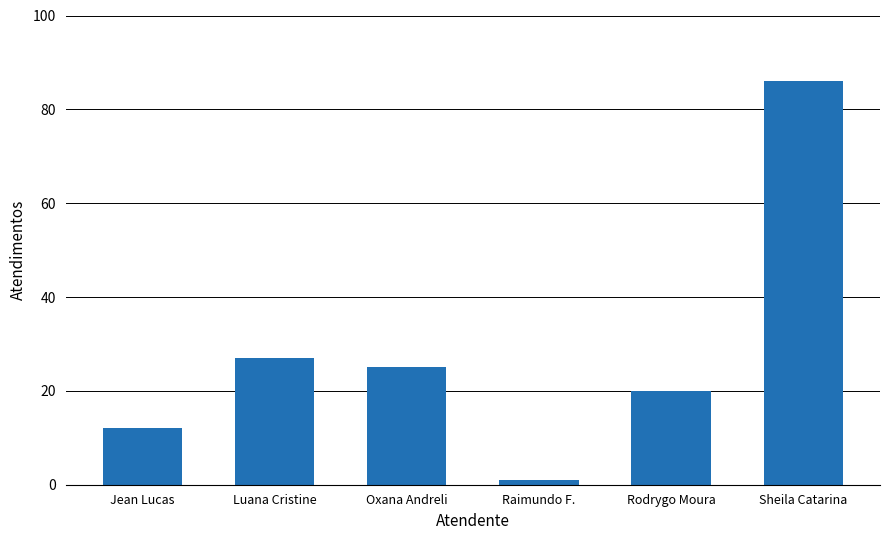

Rank the categories by value from highest to lowest.

Sheila Catarina, Luana Cristine, Oxana Andreli, Rodrygo Moura, Jean Lucas, Raimundo F.